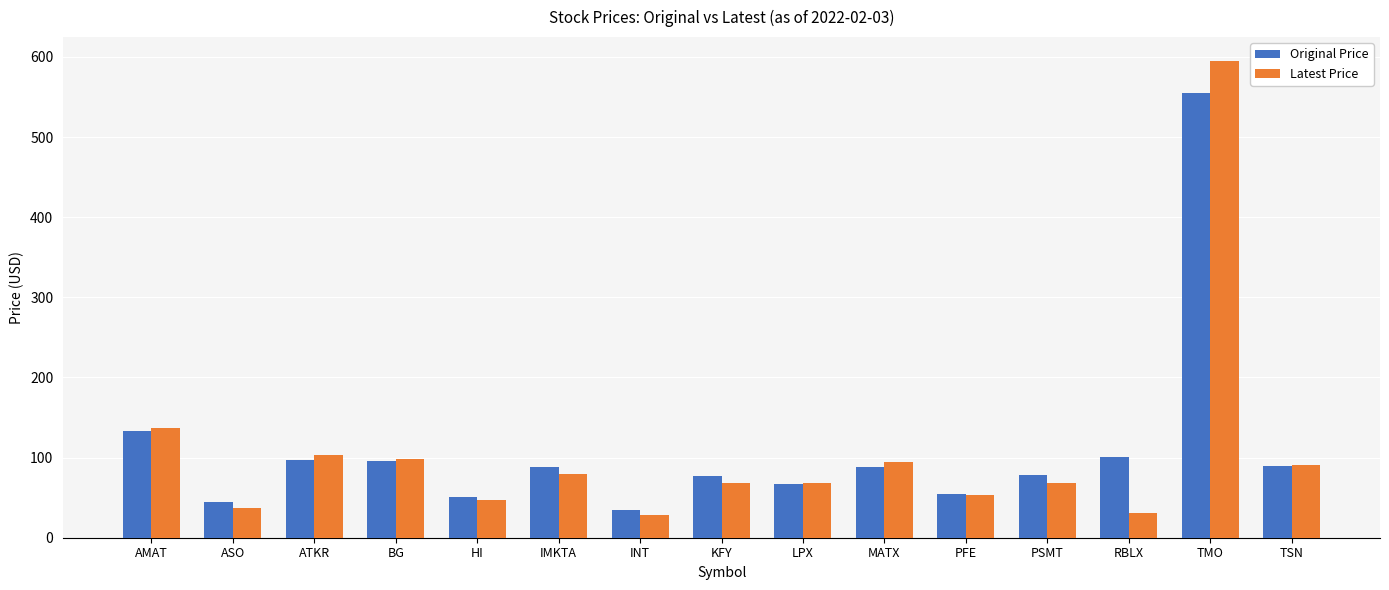

What is the greatest value displayed?

594.9